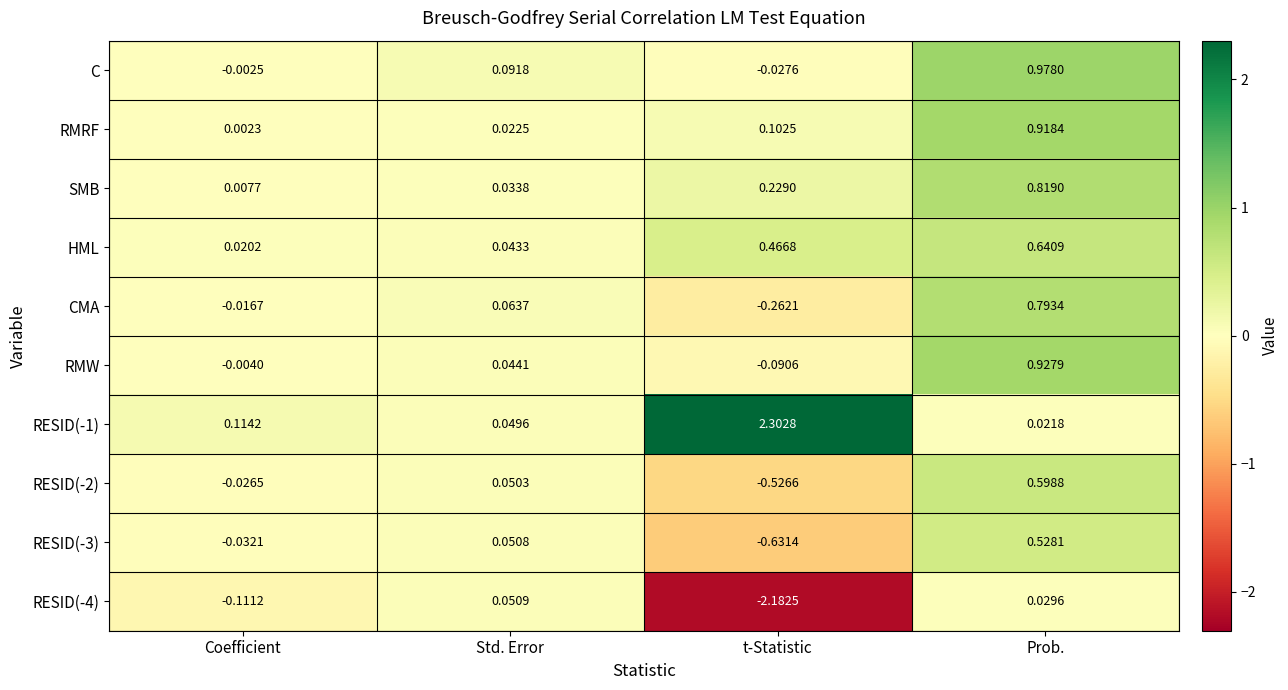

Count the number of data series in this chart.

10